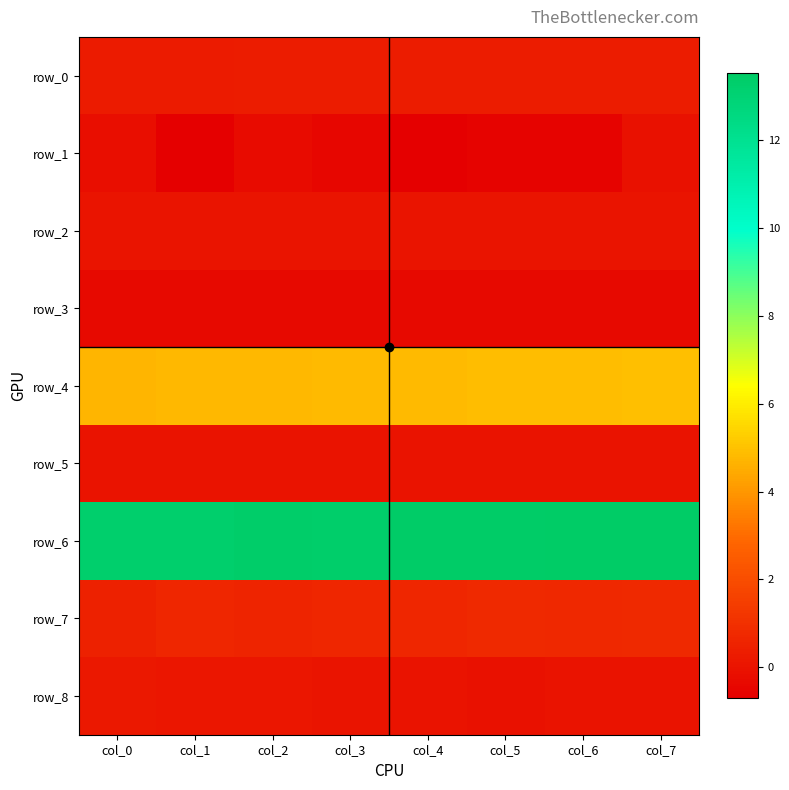

Is it true that row_6 equals 22.2 at col_4?

False